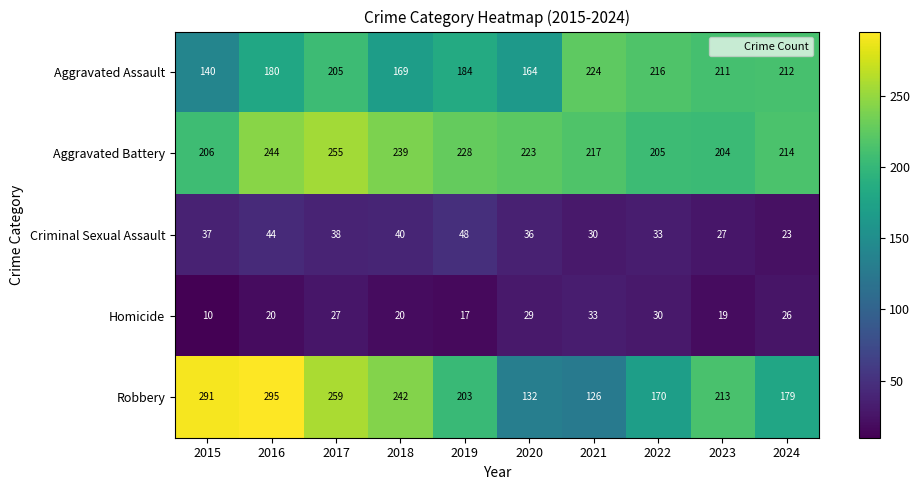

How many distinct data groups are displayed?

5